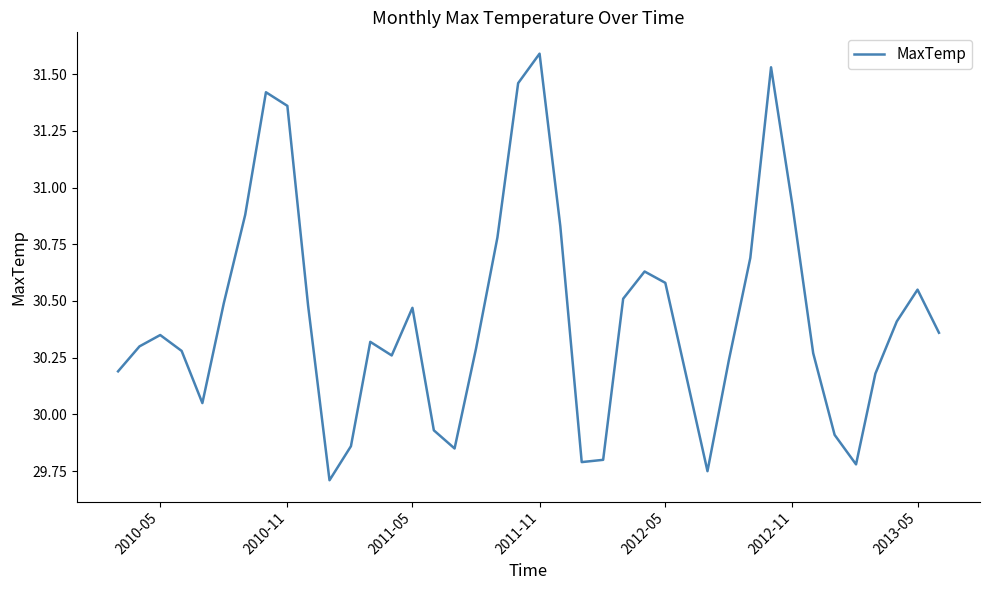

What is the maximum value shown in the chart?

31.6